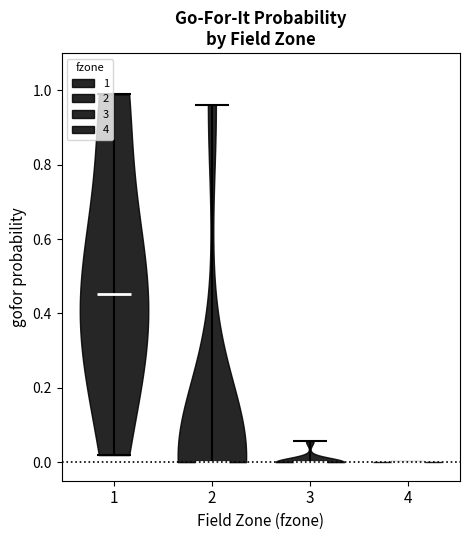

Reading left to right, read every violin against the y-axis: where its median line is, and the lowest and highest points it reaches. The values are not printed on the chart, so give them approximately, as read against the axis.

1: median line 0.46, lowest point 0.02, highest point 0.98
2: median line 0.00, lowest point 0.00, highest point 0.96
3: median line 0.00, lowest point 0.00, highest point 0.06
4: median line 0.00, lowest point 0.00, highest point 0.00